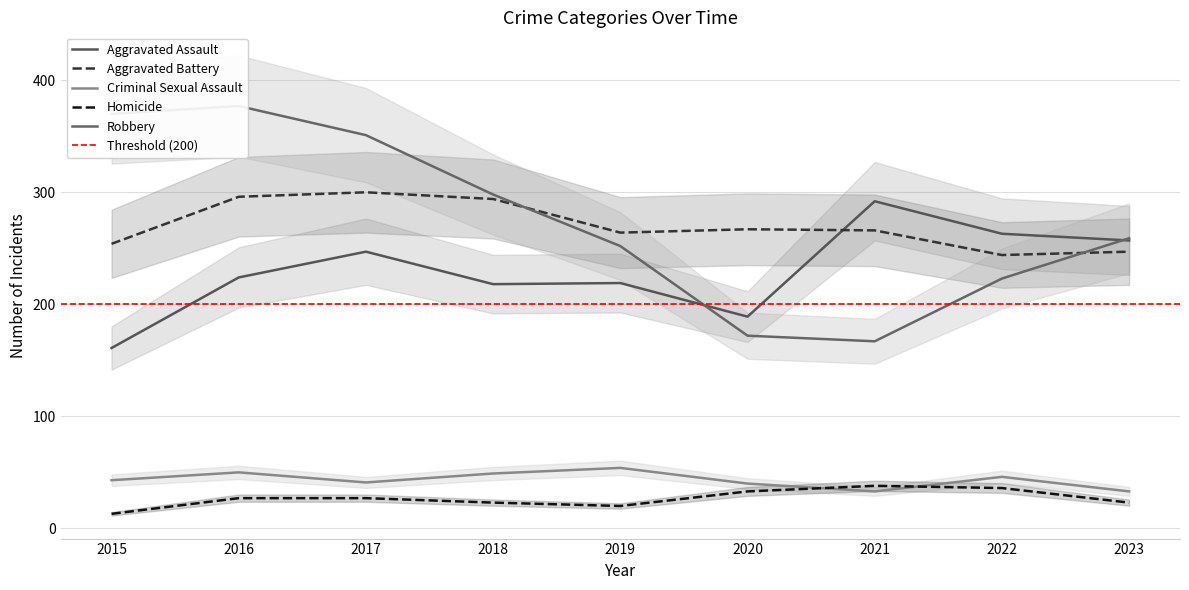

What is the total value across all series at 2018?

882